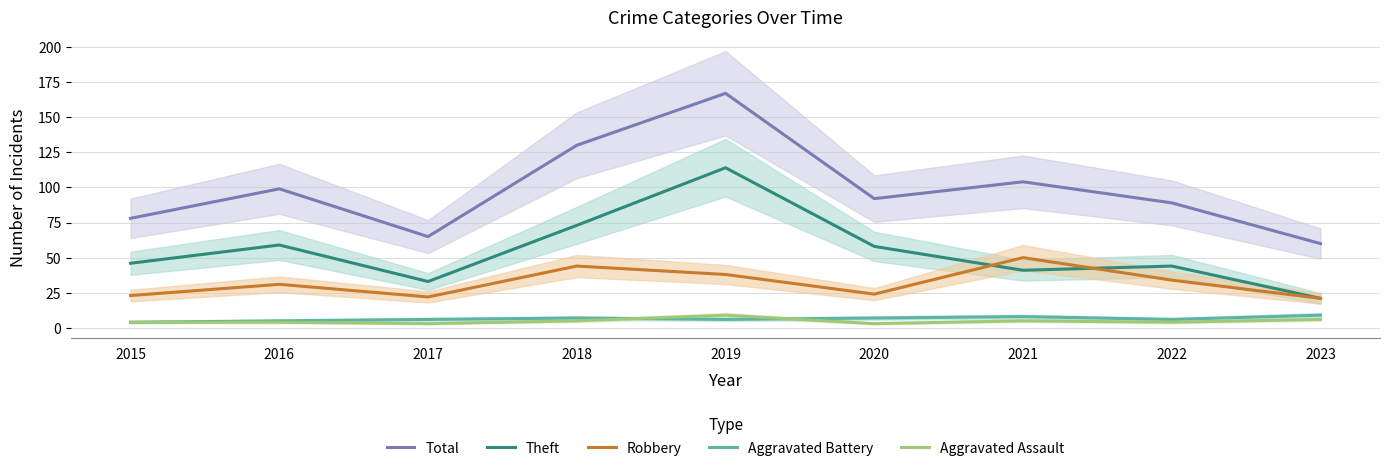

The Aggravated Battery series shows 4 at 2015. True or false?

True